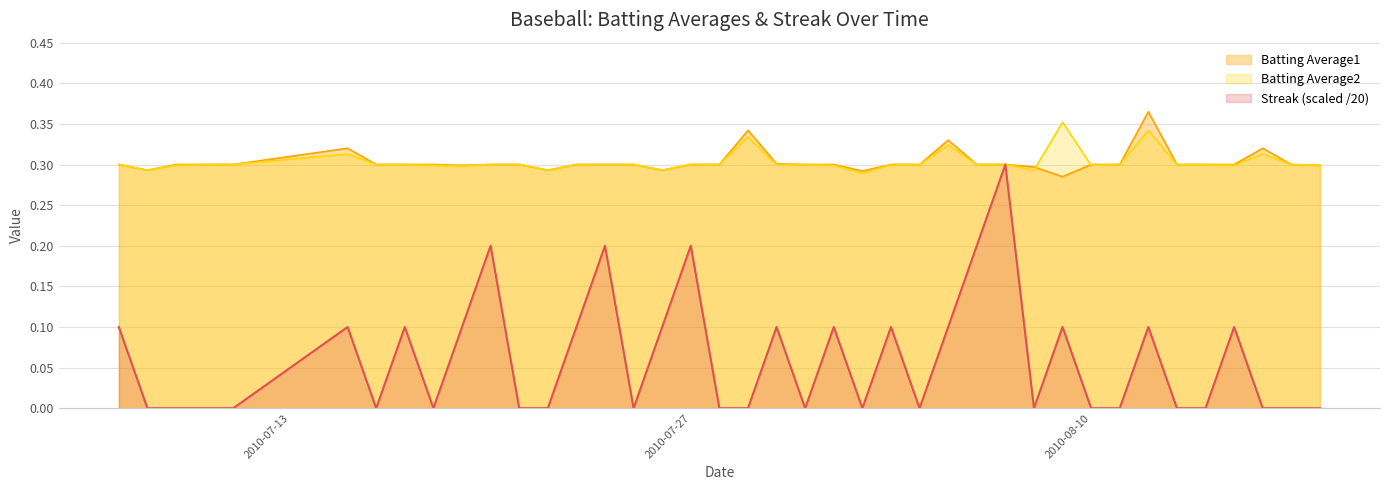

What is the maximum value for Batting Average1?

0.4